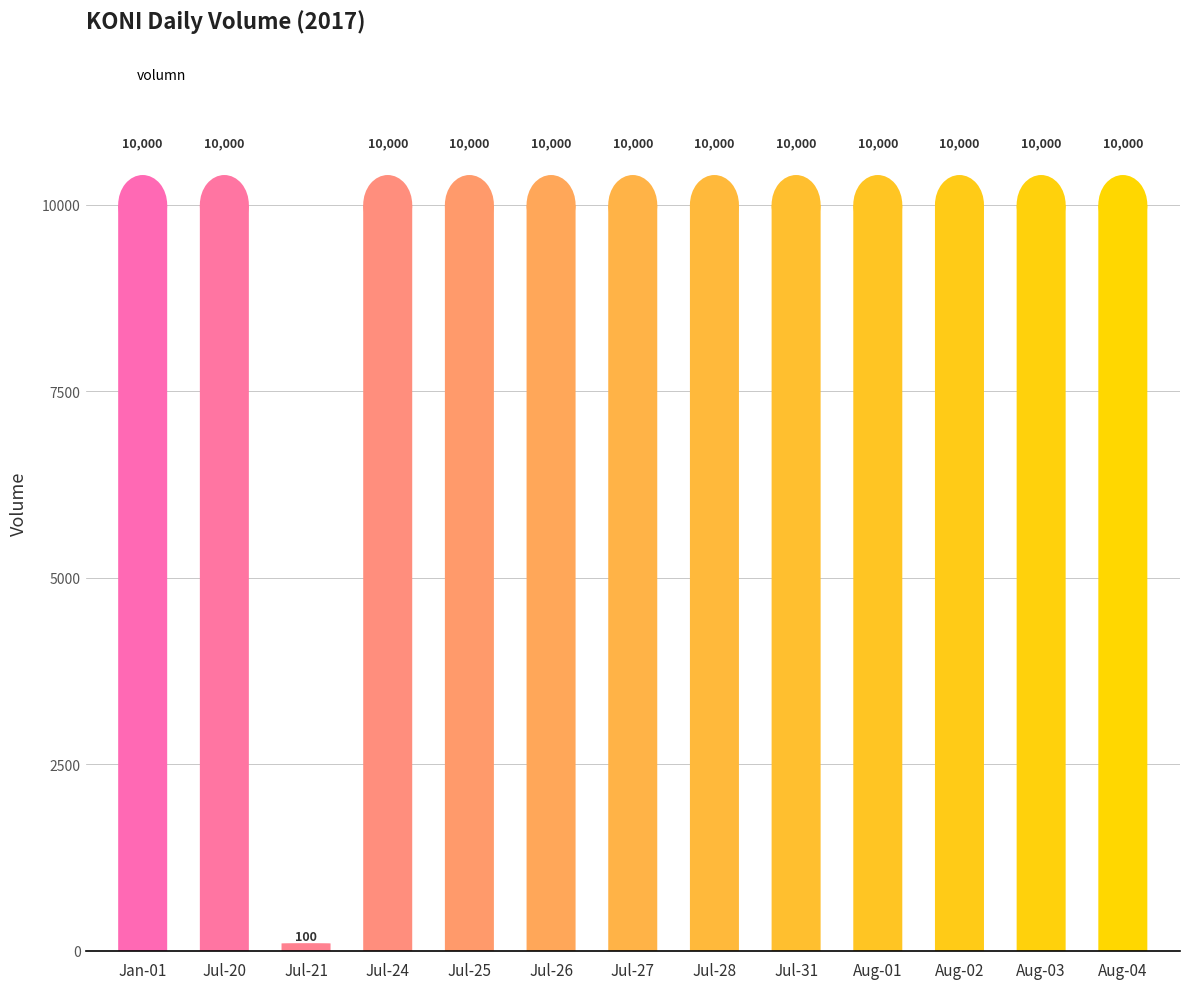

What is the label of the 10th bar from the right?

Jul-24